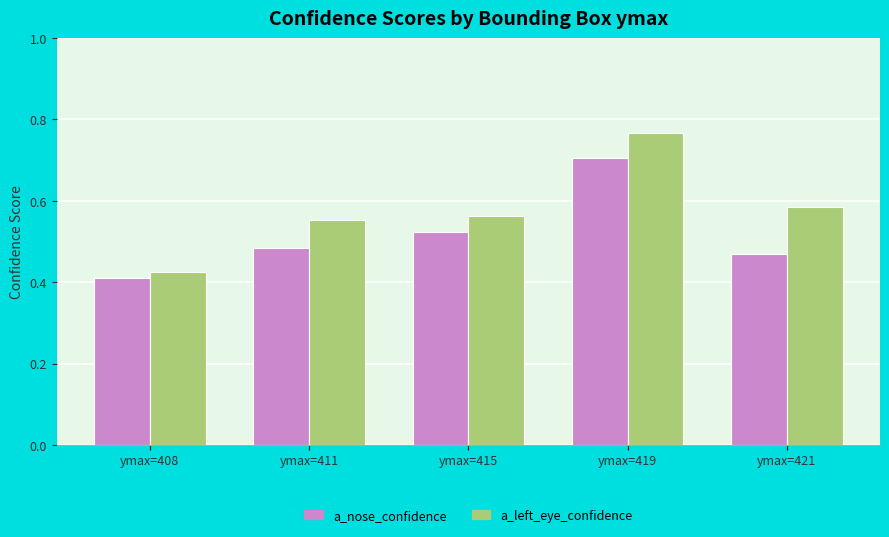

Rank the series by their maximum value, from highest to lowest.

a_left_eye_confidence, a_nose_confidence